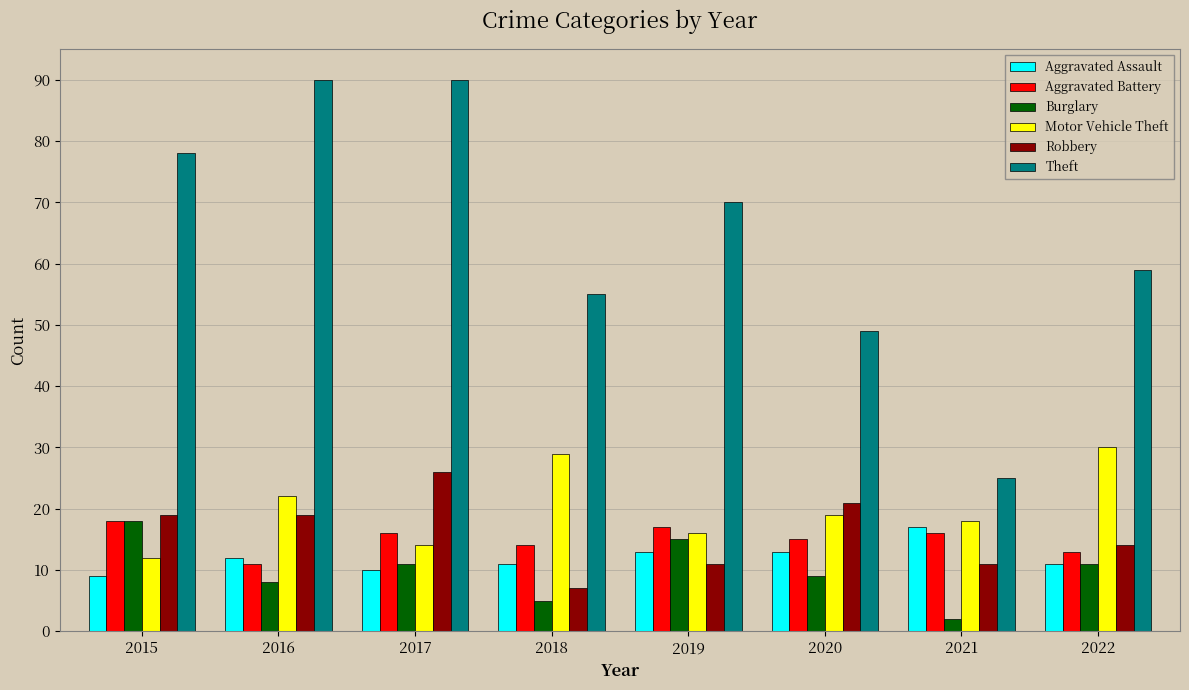

Reading right to left, transcribe all the data shown in this chart.

Aggravated Assault: 11	17	13	13	11	10	12	9
Aggravated Battery: 13	16	15	17	14	16	11	18
Burglary: 11	2	9	15	5	11	8	18
Motor Vehicle Theft: 30	18	19	16	29	14	22	12
Robbery: 14	11	21	11	7	26	19	19
Theft: 59	25	49	70	55	90	90	78